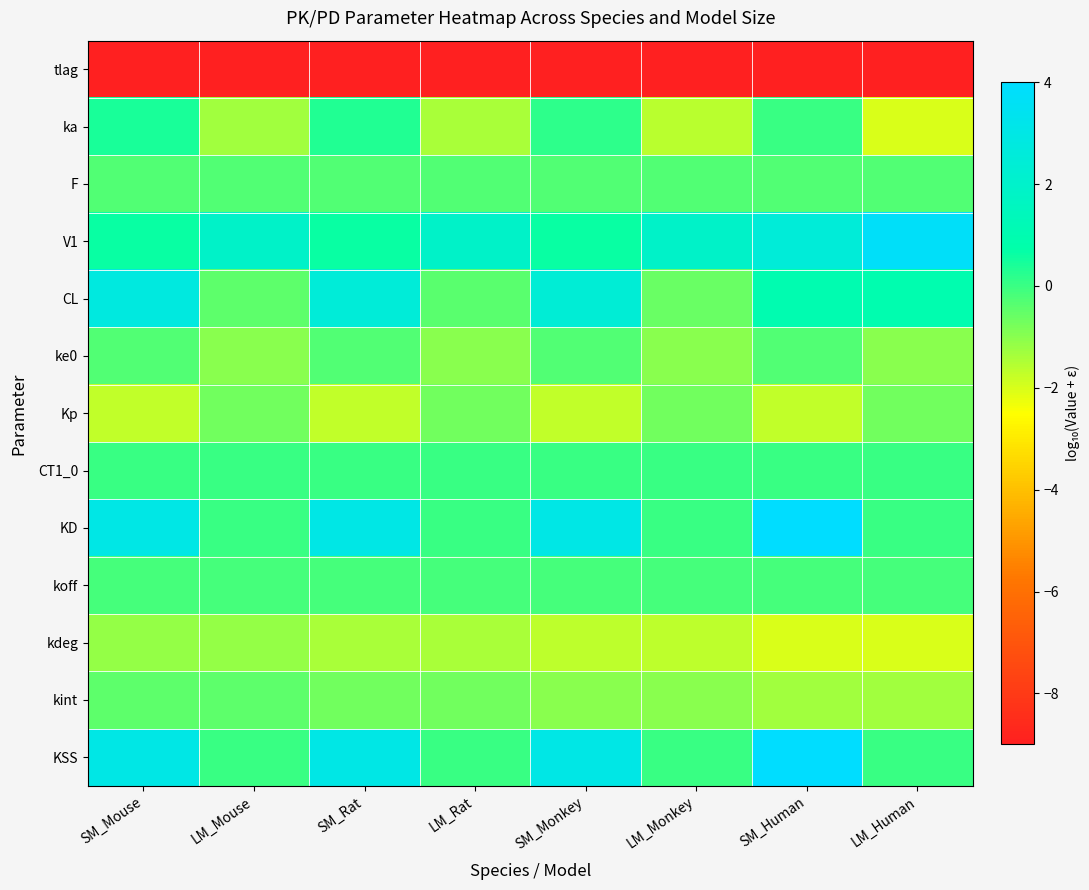

Reading right to left, what are all the values shown in this chart?

tlag: LM_Human=-9.0	SM_Human=-9.0	LM_Monkey=-9.0	SM_Monkey=-9.0	LM_Rat=-9.0	SM_Rat=-9.0	LM_Mouse=-9.0	SM_Mouse=-9.0
ka: LM_Human=-2.0	SM_Human=0.0	LM_Monkey=-1.6	SM_Monkey=0.2	LM_Rat=-1.4	SM_Rat=0.3	LM_Mouse=-1.3	SM_Mouse=0.4
F: LM_Human=-0.3	SM_Human=-0.3	LM_Monkey=-0.3	SM_Monkey=-0.3	LM_Rat=-0.3	SM_Rat=-0.3	LM_Mouse=-0.3	SM_Mouse=-0.3
V1: LM_Human=3.8	SM_Human=2.5	LM_Monkey=1.9	SM_Monkey=0.6	LM_Rat=1.9	SM_Rat=0.6	LM_Mouse=1.9	SM_Mouse=0.6
CL: LM_Human=0.9	SM_Human=1.0	LM_Monkey=-0.6	SM_Monkey=2.4	LM_Rat=-0.4	SM_Rat=2.5	LM_Mouse=-0.5	SM_Mouse=2.7
ke0: LM_Human=-1.0	SM_Human=-0.3	LM_Monkey=-1.0	SM_Monkey=-0.3	LM_Rat=-1.0	SM_Rat=-0.3	LM_Mouse=-1.0	SM_Mouse=-0.3
Kp: LM_Human=-0.7	SM_Human=-1.7	LM_Monkey=-0.7	SM_Monkey=-1.7	LM_Rat=-0.7	SM_Rat=-1.7	LM_Mouse=-0.7	SM_Mouse=-1.7
CT1_0: LM_Human=0.0	SM_Human=0.0	LM_Monkey=0.0	SM_Monkey=0.0	LM_Rat=0.0	SM_Rat=0.0	LM_Mouse=0.0	SM_Mouse=0.0
KD: LM_Human=0.0	SM_Human=4.0	LM_Monkey=0.0	SM_Monkey=3.0	LM_Rat=0.0	SM_Rat=3.0	LM_Mouse=0.0	SM_Mouse=3.0
koff: LM_Human=-0.2	SM_Human=-0.2	LM_Monkey=-0.2	SM_Monkey=-0.2	LM_Rat=-0.2	SM_Rat=-0.2	LM_Mouse=-0.2	SM_Mouse=-0.2
kdeg: LM_Human=-2.0	SM_Human=-2.0	LM_Monkey=-1.7	SM_Monkey=-1.7	LM_Rat=-1.4	SM_Rat=-1.4	LM_Mouse=-1.1	SM_Mouse=-1.1
kint: LM_Human=-1.3	SM_Human=-1.3	LM_Monkey=-1.0	SM_Monkey=-1.0	LM_Rat=-0.7	SM_Rat=-0.7	LM_Mouse=-0.4	SM_Mouse=-0.4
KSS: LM_Human=0.0	SM_Human=4.0	LM_Monkey=0.0	SM_Monkey=3.0	LM_Rat=0.0	SM_Rat=3.0	LM_Mouse=0.0	SM_Mouse=3.0